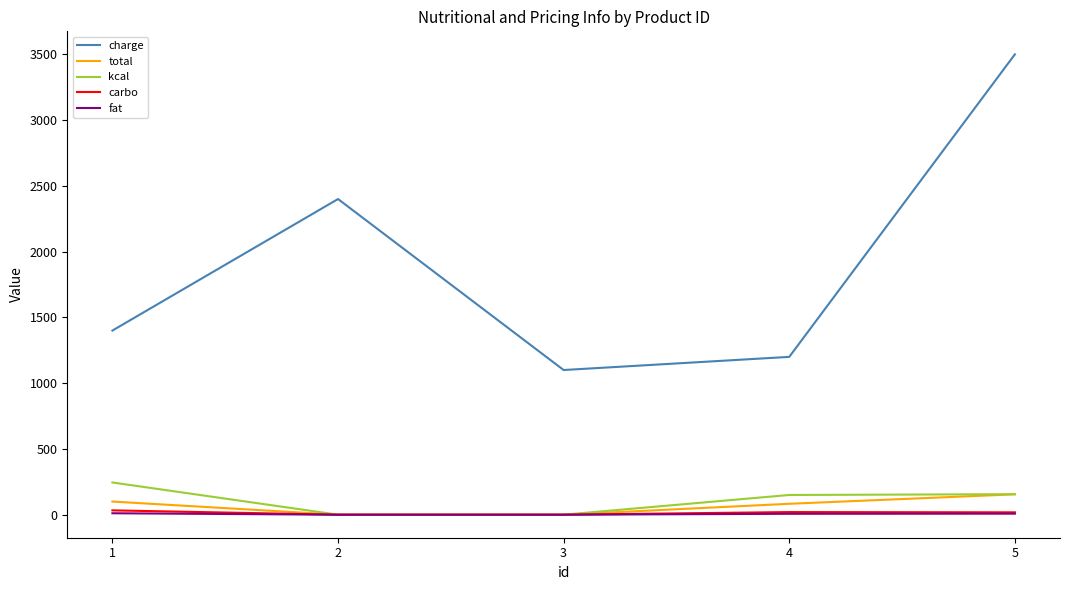

What are all the series names shown in the legend?

charge, total, kcal, carbo, fat